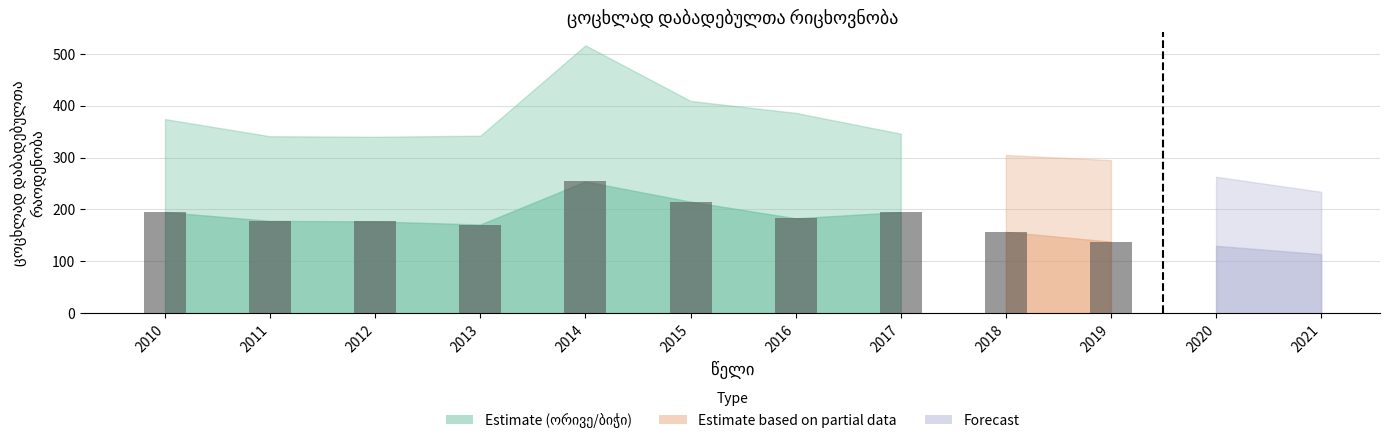

What is the value of the 9th bar from the left?

157